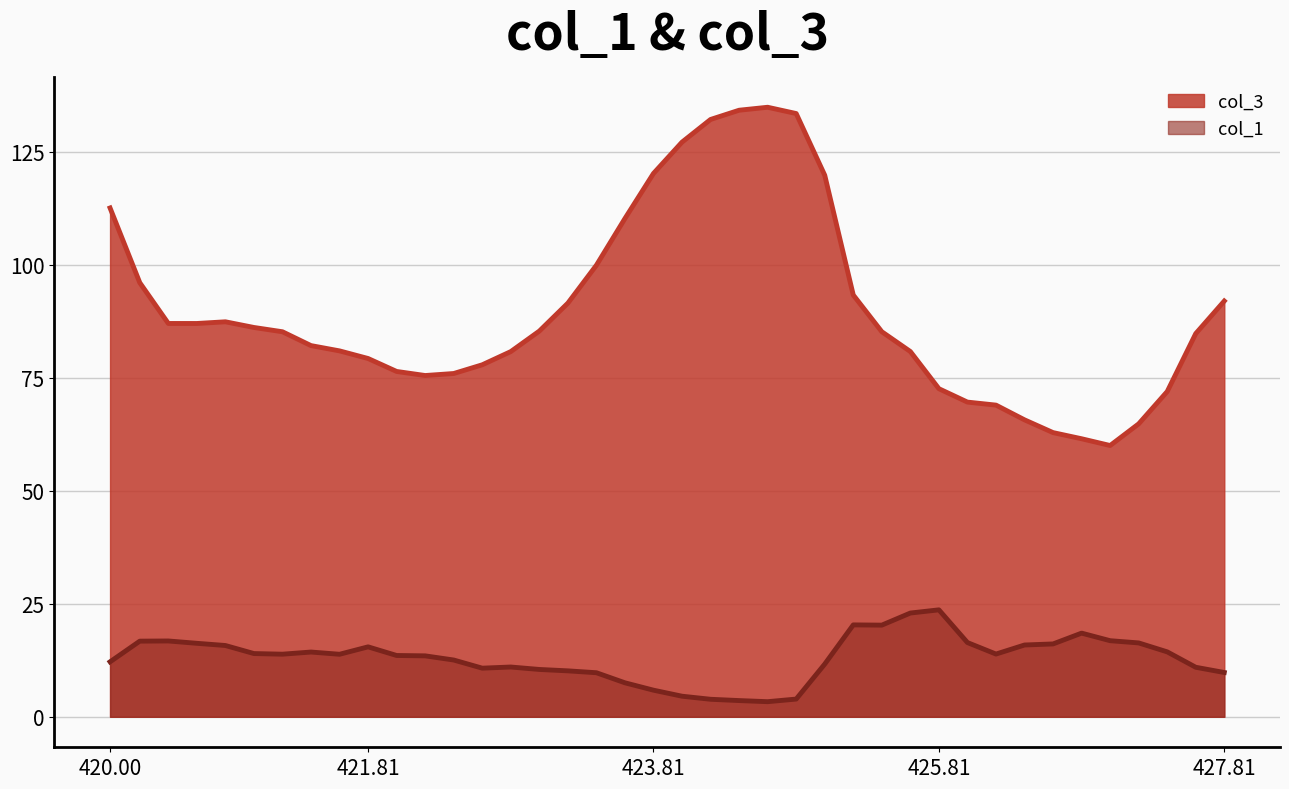

Rank the series by their maximum value, from highest to lowest.

col_3, col_1